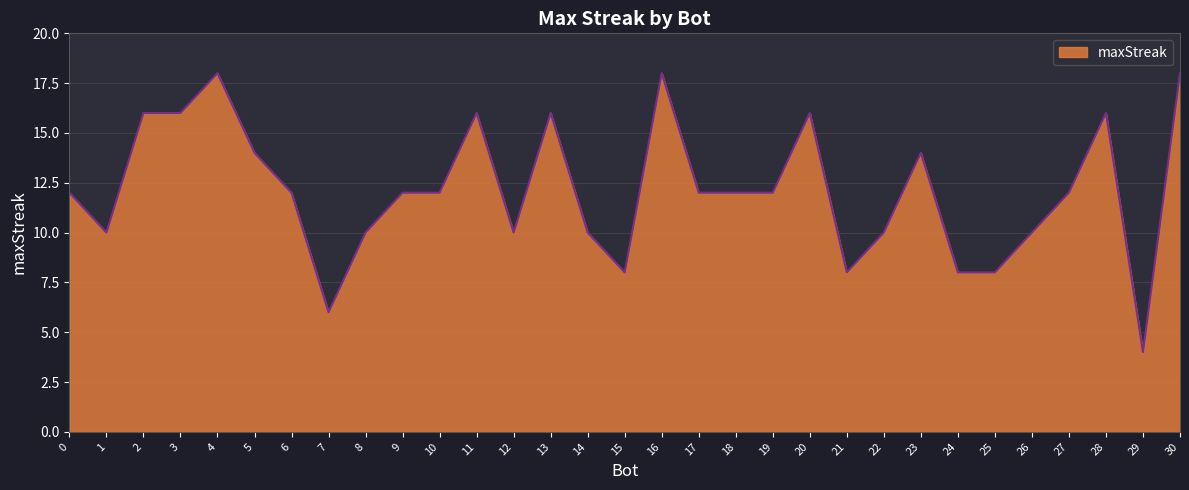

Approximately how many times larger is the value at 11 compared to 4?

0.9